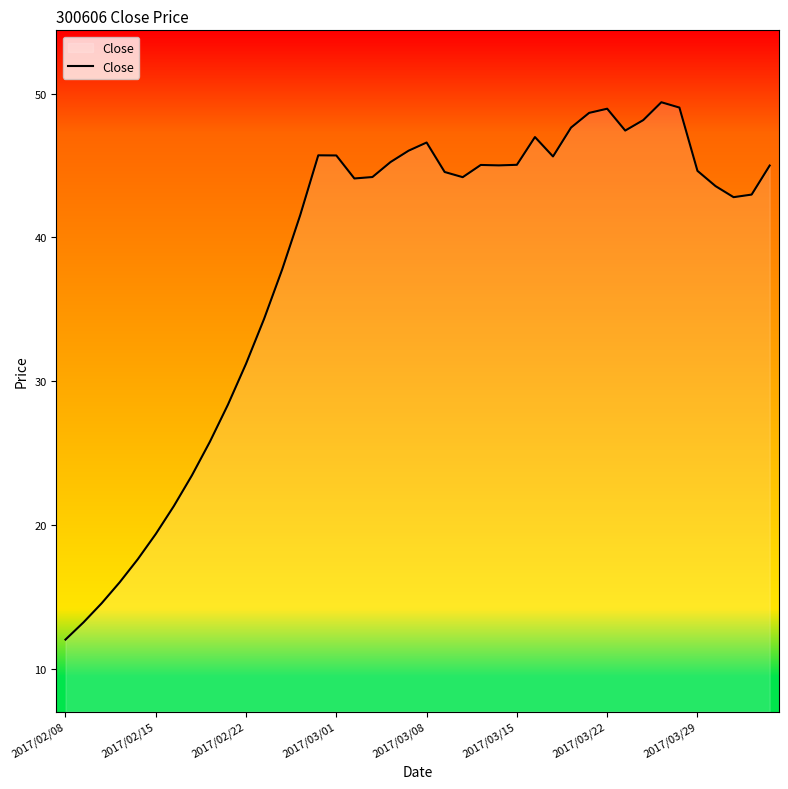

How many categories are shown in the chart?

40